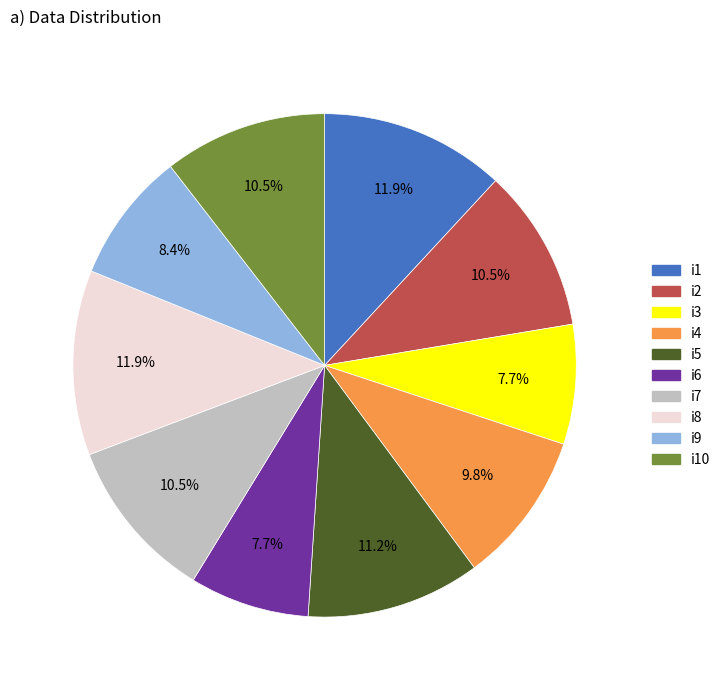

Is there any slice that represents more than half of the pie?

No